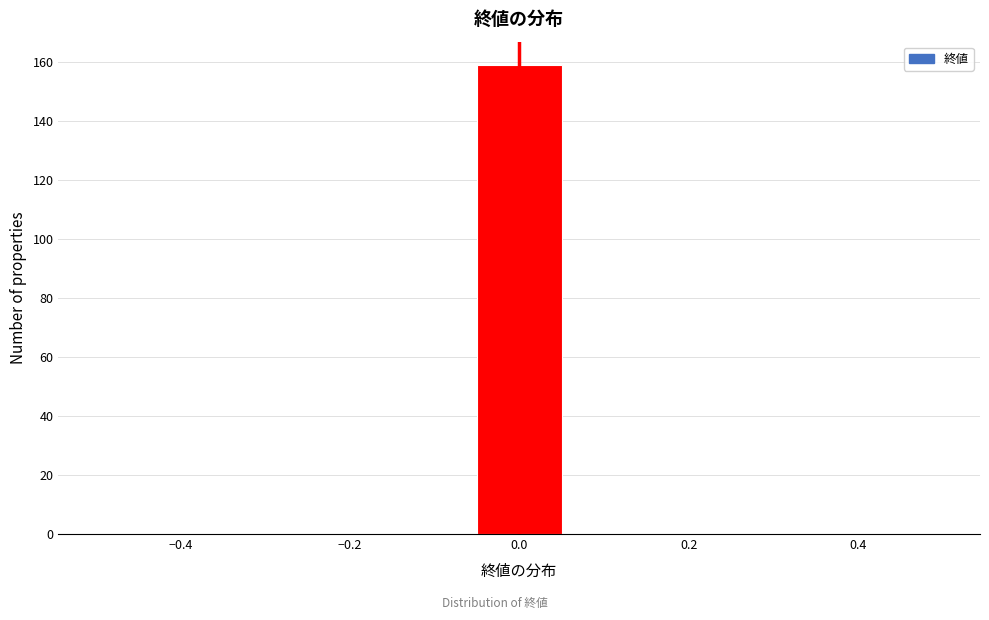

Reading left to right, transcribe this chart: for each bar, give the range it covers on the x-axis and its height. Neither the bar edges nor the heights are printed on the chart, so give them approximately, as read against the axes.

-0.50 to -0.38: 0
-0.38 to -0.28: 0
-0.28 to -0.16: 0
-0.16 to -0.06: 0
-0.06 to 0.06: 160
0.06 to 0.16: 0
0.16 to 0.28: 0
0.28 to 0.38: 0
0.38 to 0.50: 0